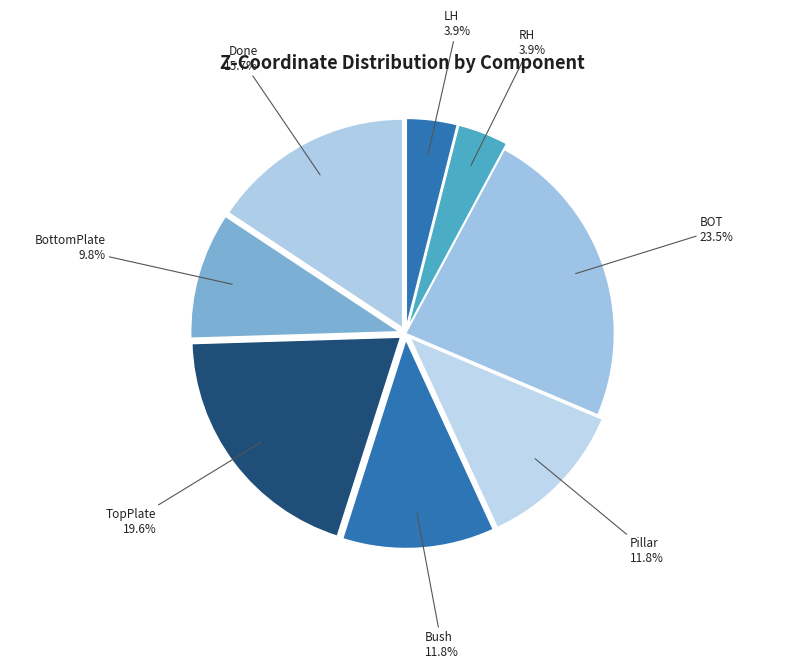

Which category has the biggest portion of the pie?

BOT